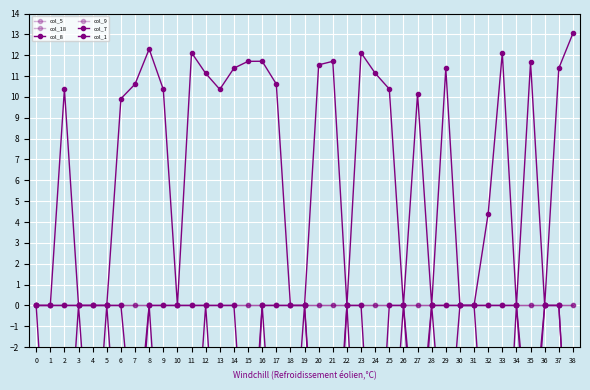

Which series has the widest spread of values?

col_8